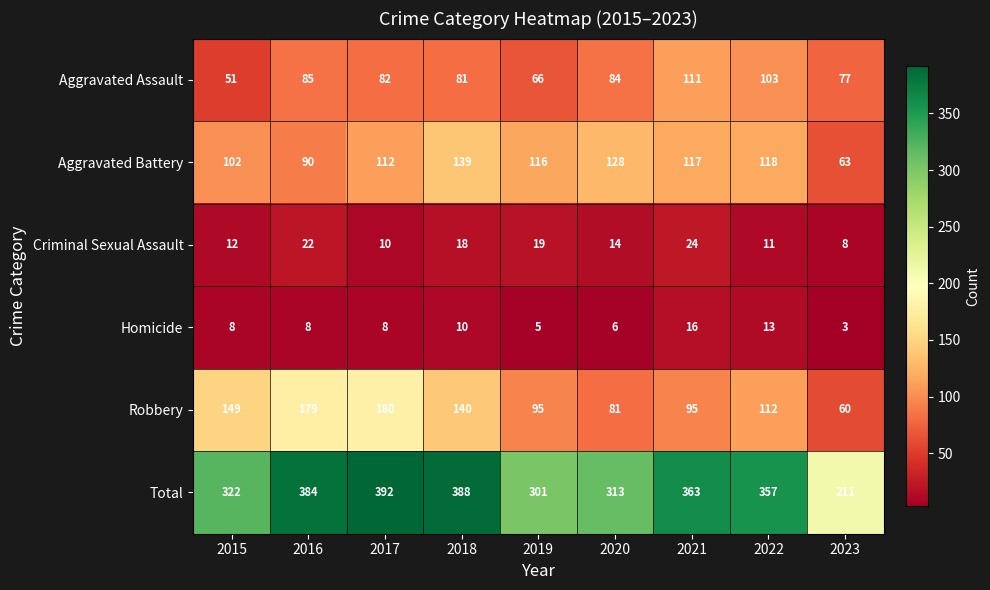

What is the approximate value of Homicide at 2019?

5